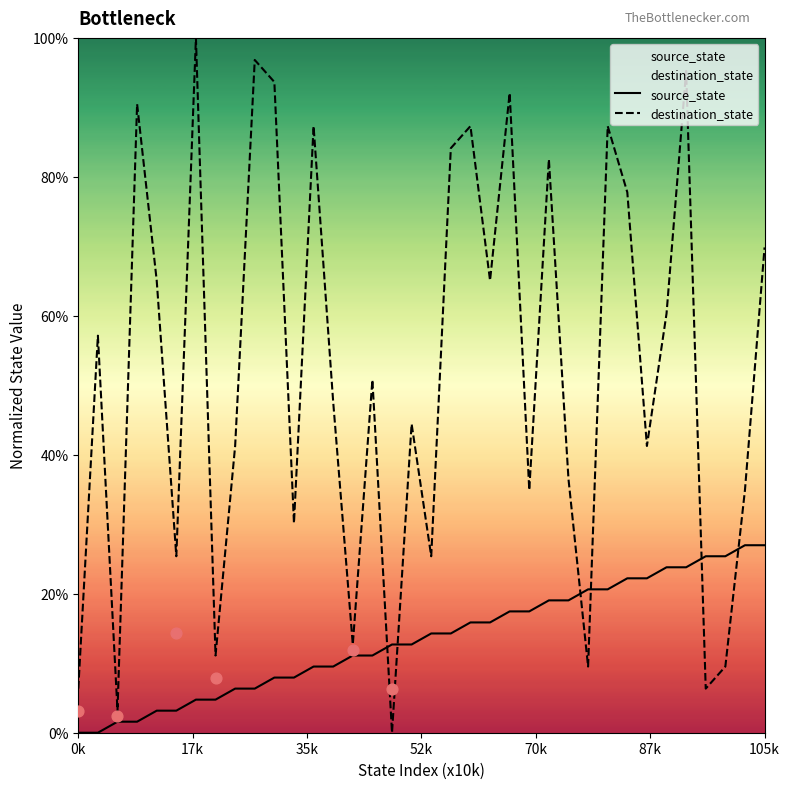

What is the total value across all series at 30?

84.1